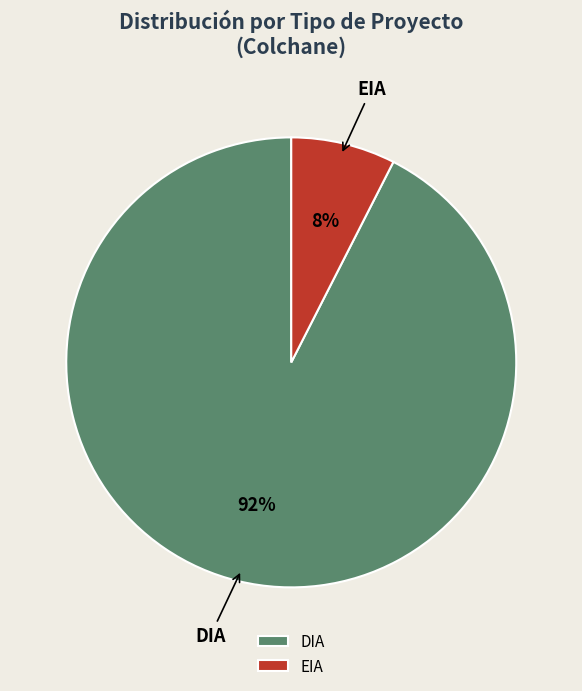

What is the majority slice?

DIA